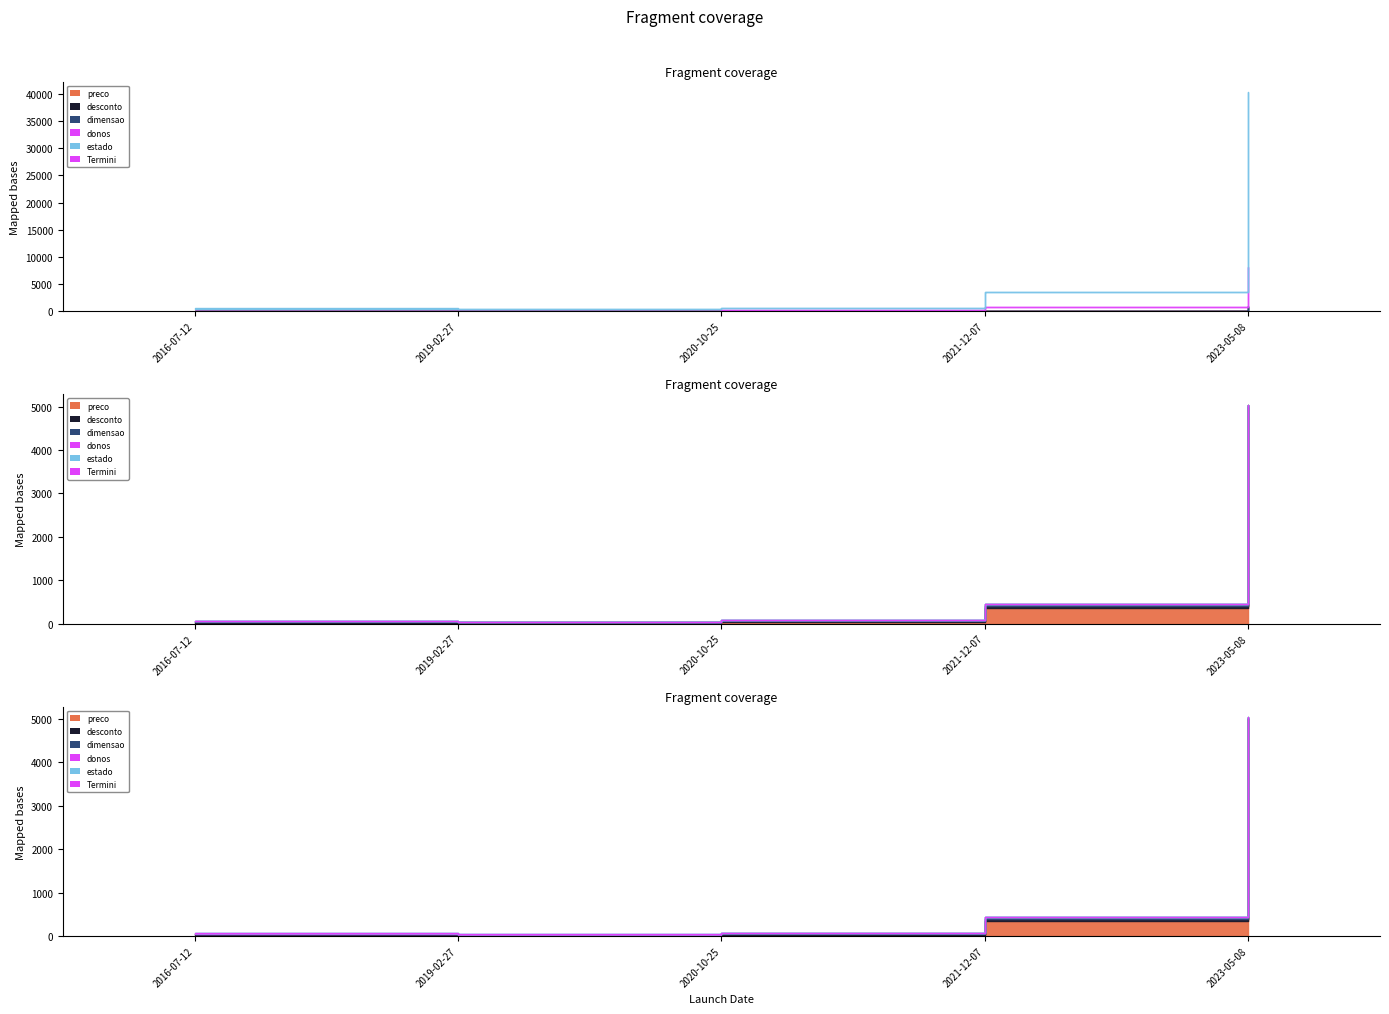

Reading left to right, extract all data points from this chart.

59.6	37.4	76.8	441.8	5036.0